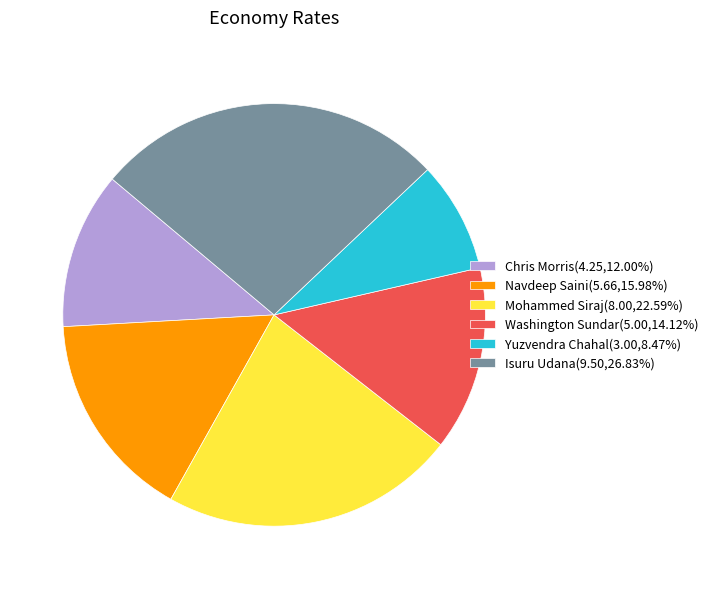

Is the sum of Isuru Udana(9.50,26.83%) and Washington Sundar(5.00,14.12%) greater than half?

No